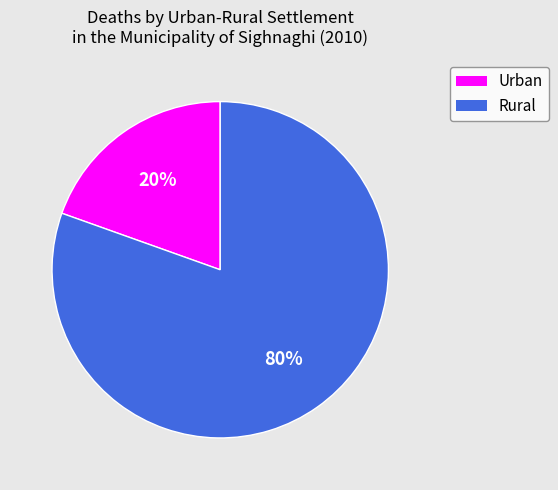

To the nearest percent, what is the combined percentage of Rural and Urban?

100%